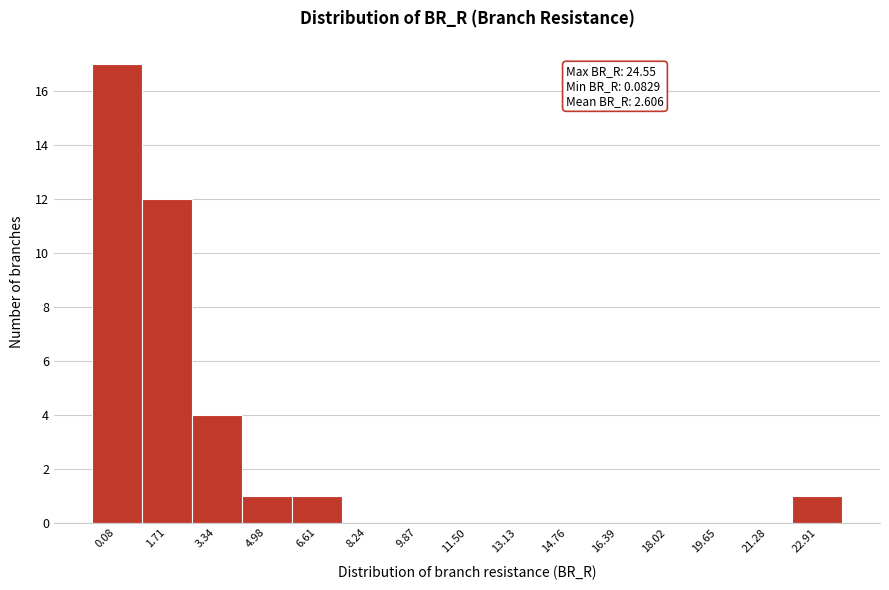

Reading right to left, list all the values displayed in this chart.

22.91=1	21.28=0	19.65=0	18.02=0	16.39=0	14.76=0	13.13=0	11.50=0	9.87=0	8.24=0	6.61=1	4.98=1	3.34=4	1.71=12	0.08=17